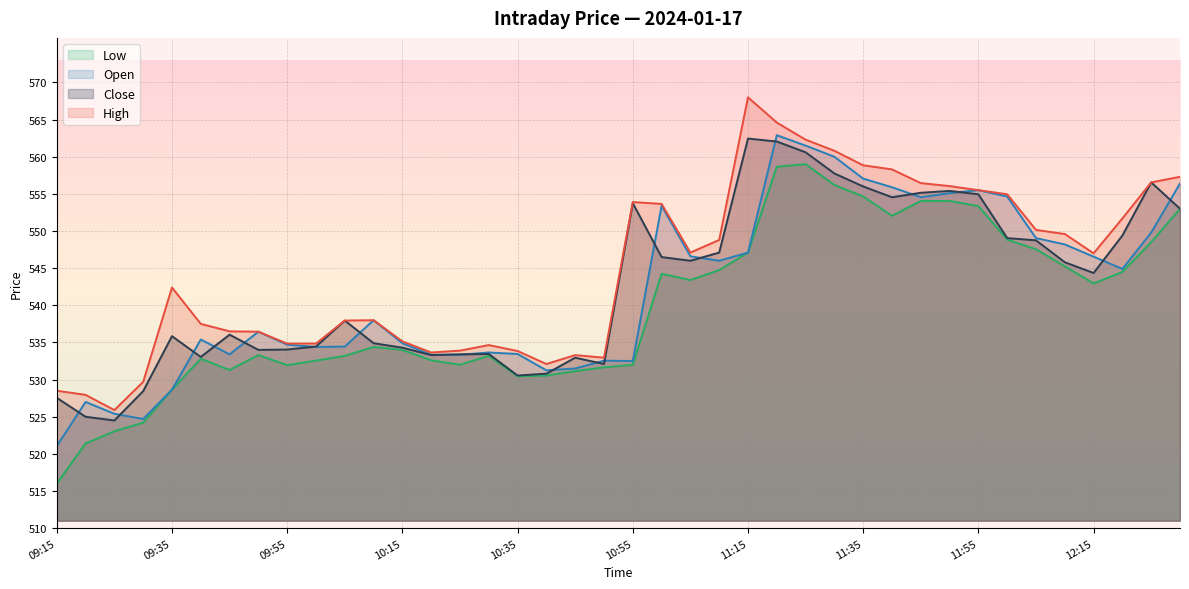

At which category does the chart reach its peak across all series?

11:15